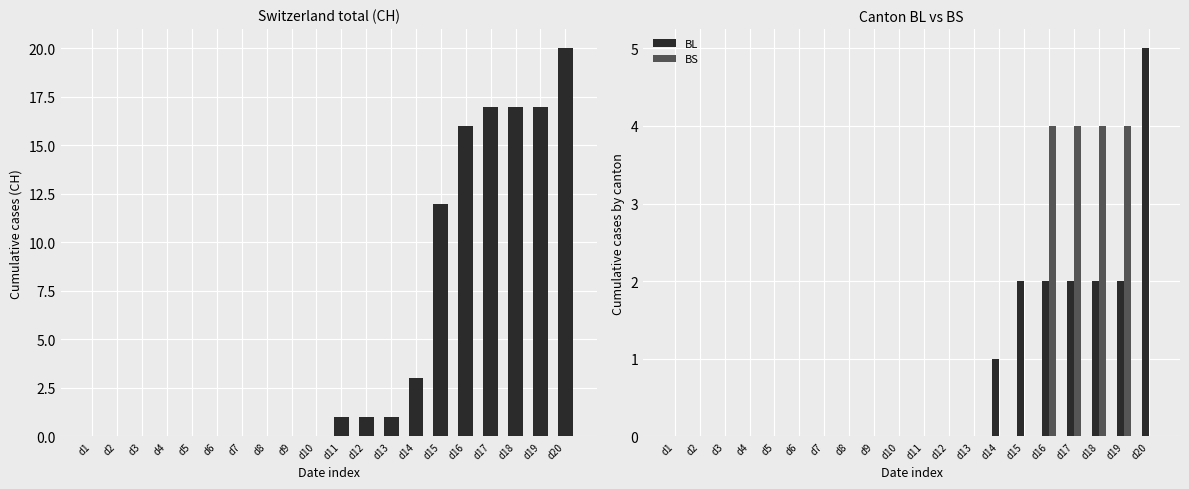

How many BS values are between 0 and 1?

16